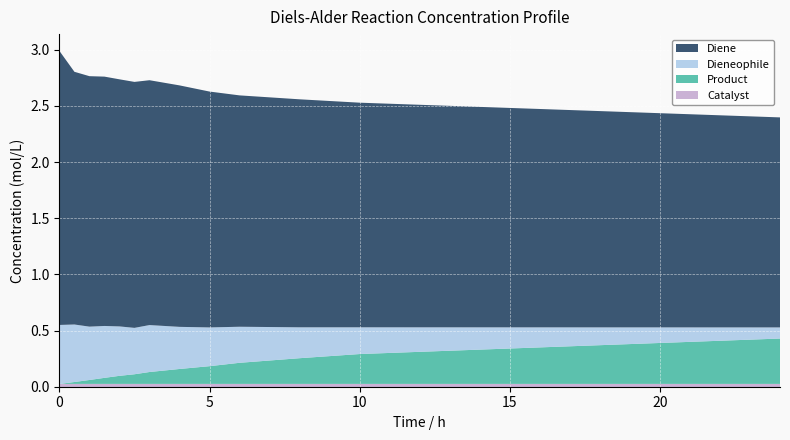

Reading left to right, extract all data points from this chart.

Diene: 0=2.4	0.5=2.2	1=2.2	1.5=2.2	2=2.2	2.5=2.2	3=2.2	4=2.1	5=2.1	6=2.1	8=2.0	10=2.0	24=1.9
Dieneophile: 0=0.5	0.5=0.5	1=0.5	1.5=0.5	2=0.4	2.5=0.4	3=0.4	4=0.4	5=0.3	6=0.3	8=0.3	10=0.2	24=0.1
Product: 0=0.0	0.5=0.0	1=0.0	1.5=0.1	2=0.1	2.5=0.1	3=0.1	4=0.1	5=0.2	6=0.2	8=0.2	10=0.3	24=0.4
Catalyst: 0=0.0	0.5=0.0	1=0.0	1.5=0.0	2=0.0	2.5=0.0	3=0.0	4=0.0	5=0.0	6=0.0	8=0.0	10=0.0	24=0.0